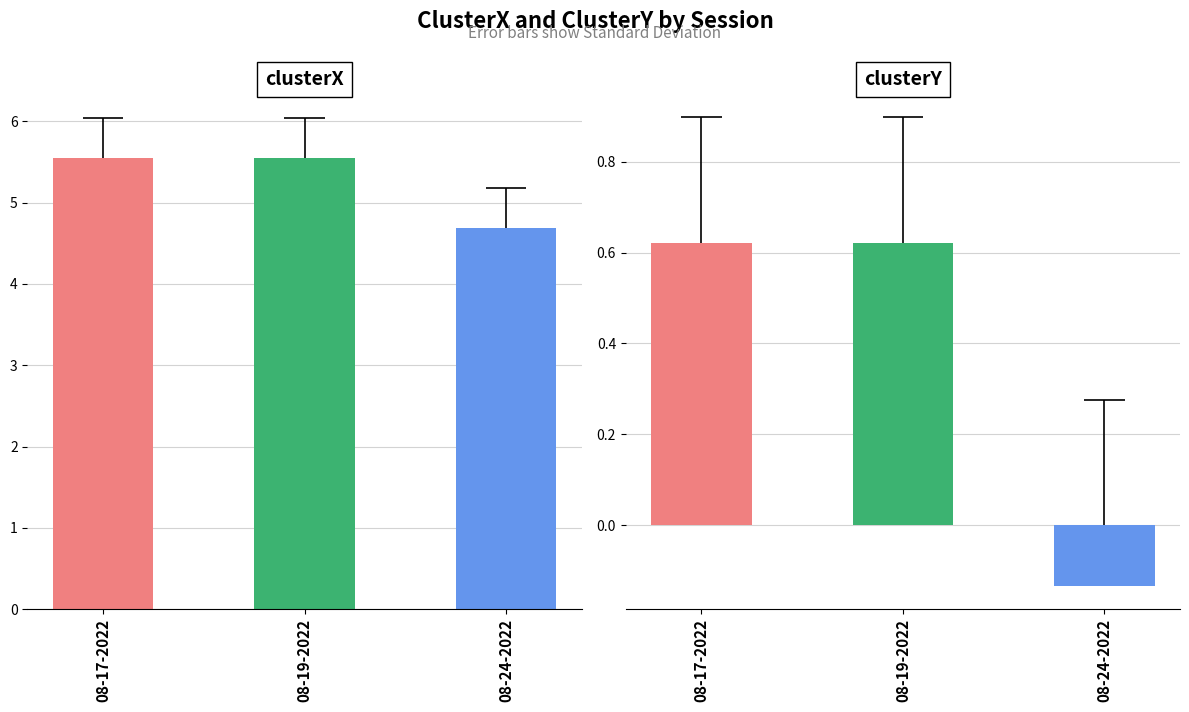

What is the difference between the second highest and minimum values in the clusterX series?

0.9